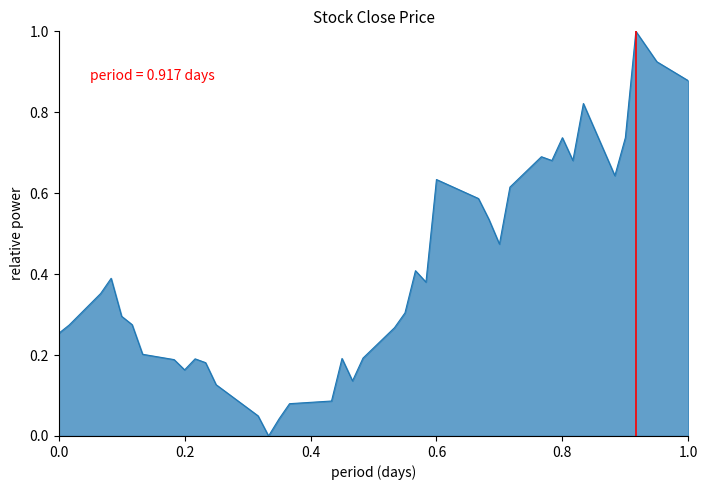

How many lines are shown in the chart?

1